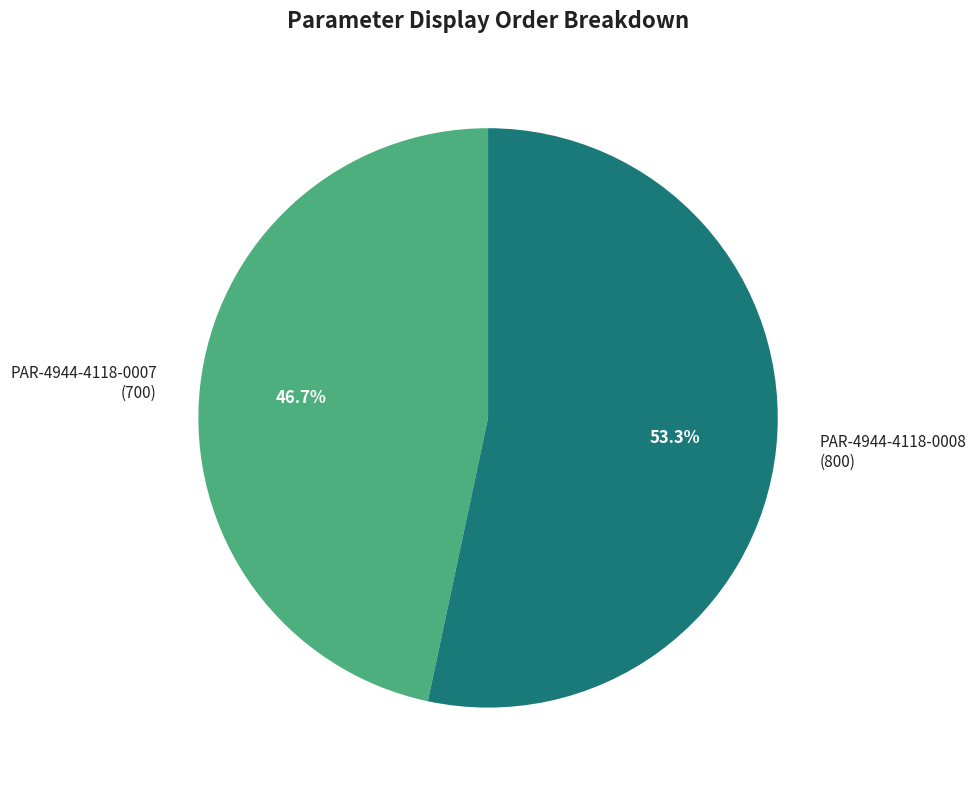

Rank the categories by value from highest to lowest.

PAR-4944-4118-0008, PAR-4944-4118-0007